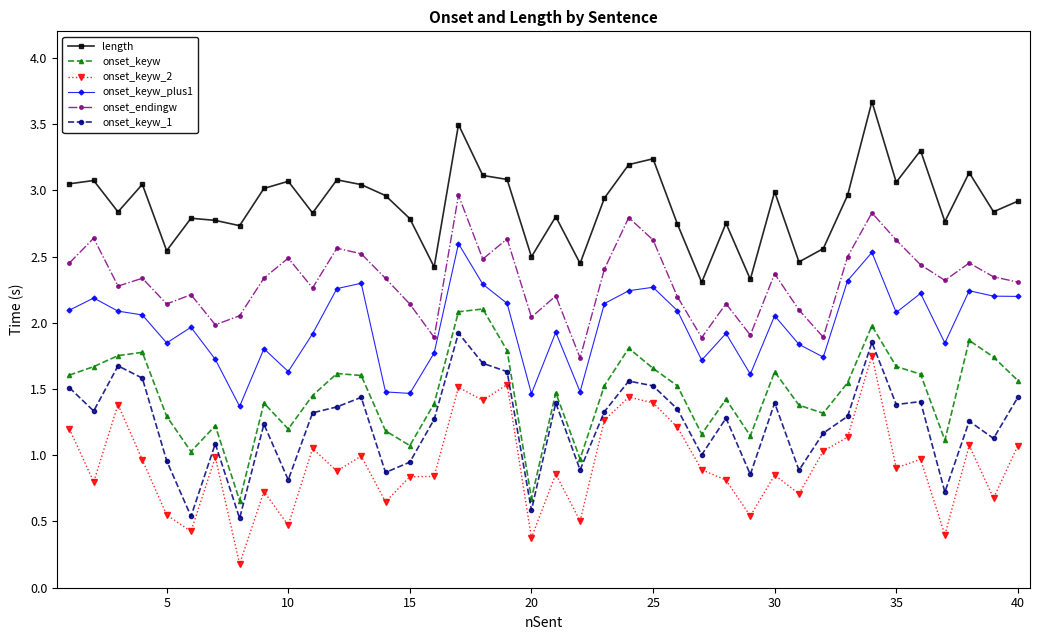

What is the difference between the maximum and minimum values in the length series?

1.4